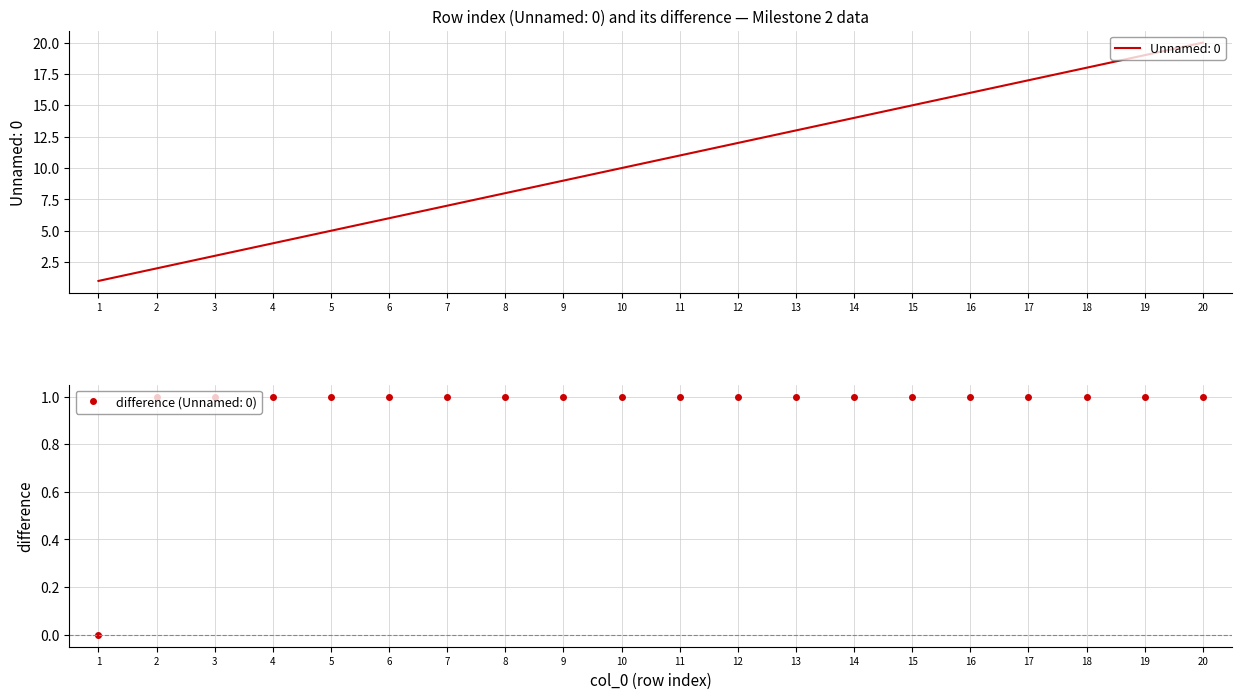

What is the sum of all values?

210